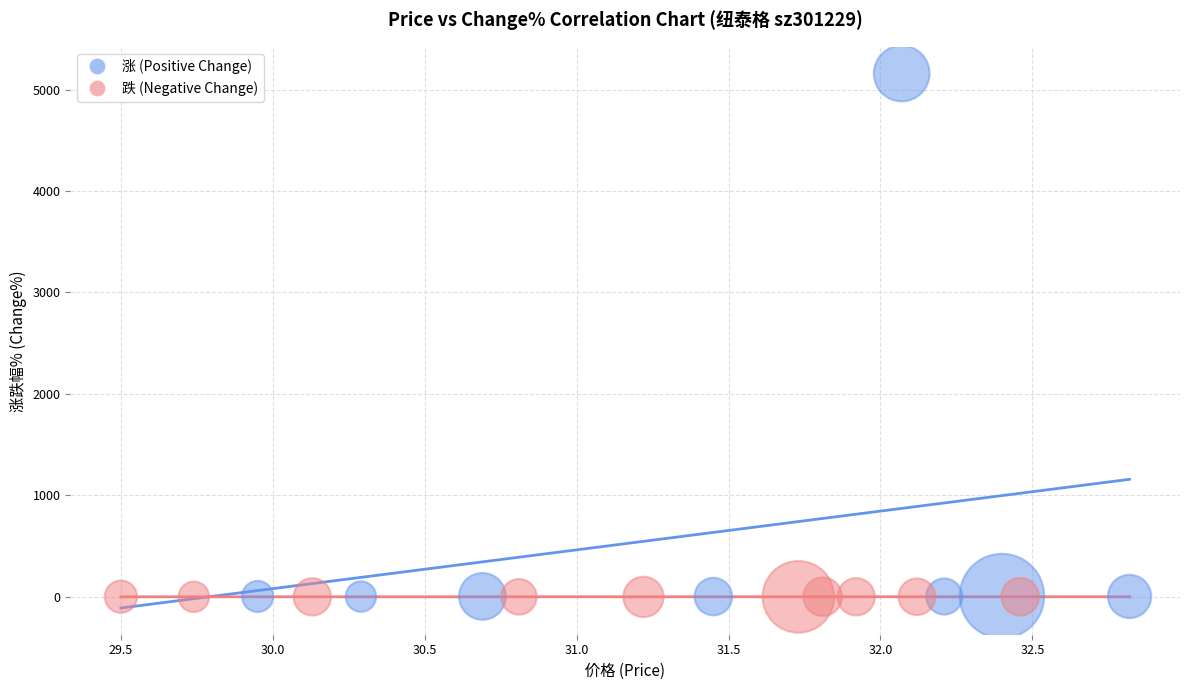

Which series contains the highest Y value?

涨 (Positive Change)